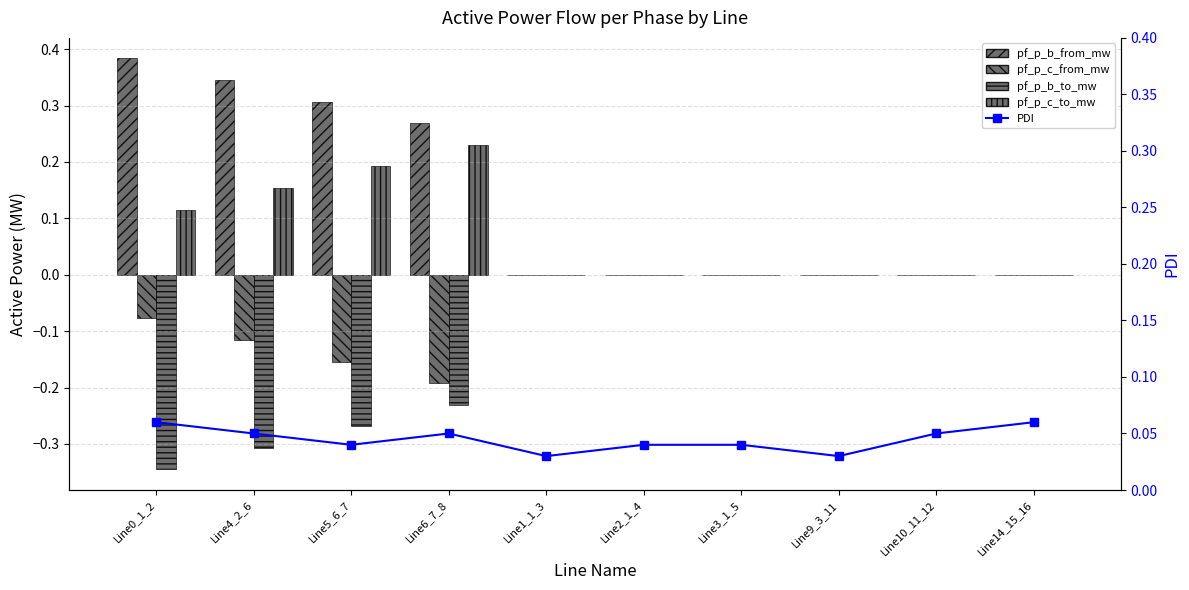

Rank the categories by pf_p_b_to_mw value from lowest to highest.

Line0_1_2, Line4_2_6, Line5_6_7, Line6_7_8, Line14_15_16, Line3_1_5, Line2_1_4, Line10_11_12, Line9_3_11, Line1_1_3